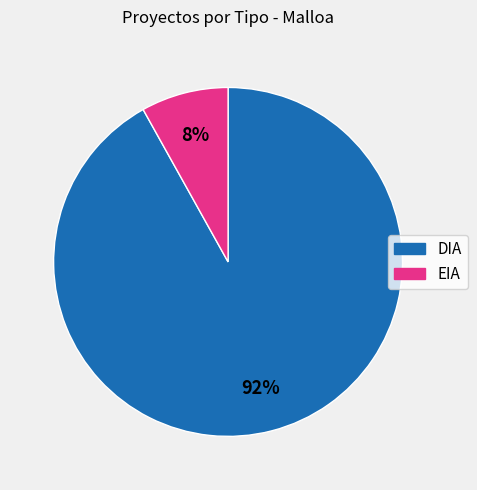

Between EIA and DIA, which is larger?

DIA